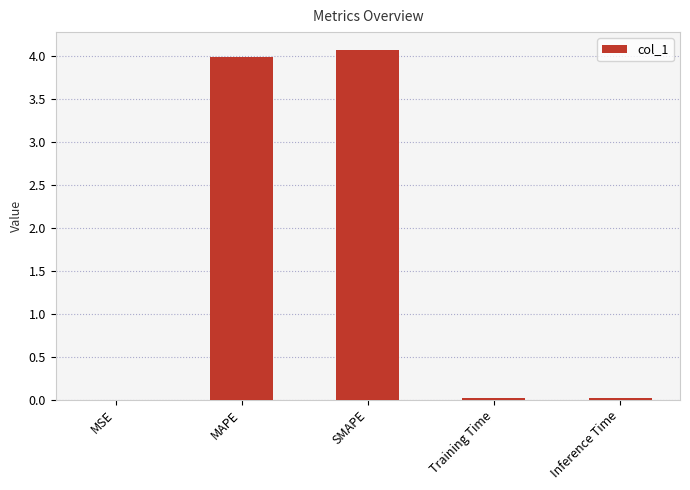

Read the value at SMAPE.

4.1